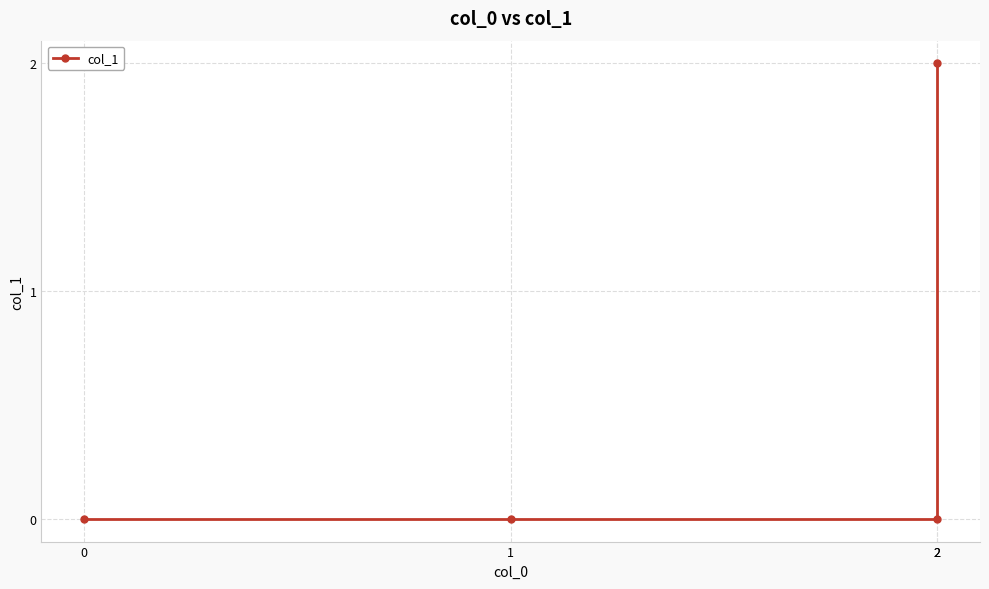

How many lines are shown in the chart?

1